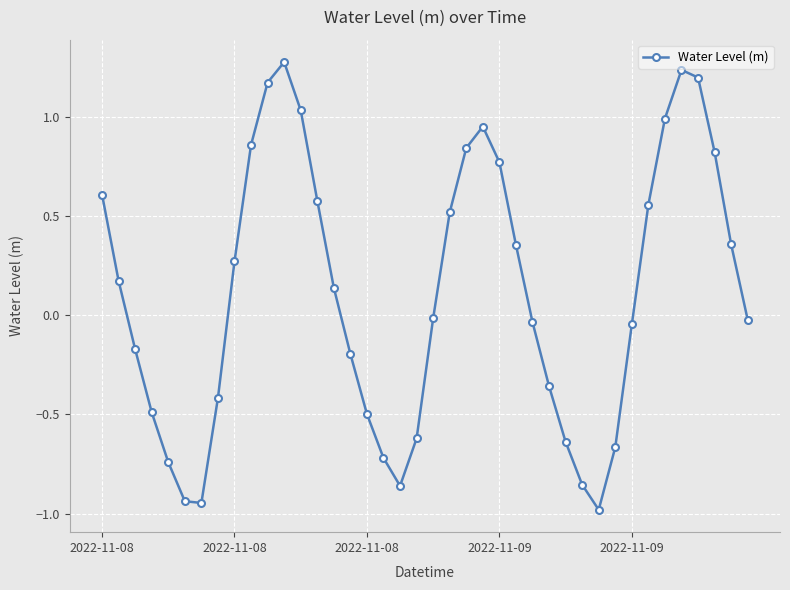

What is the value of the 22nd point from the left?

0.5